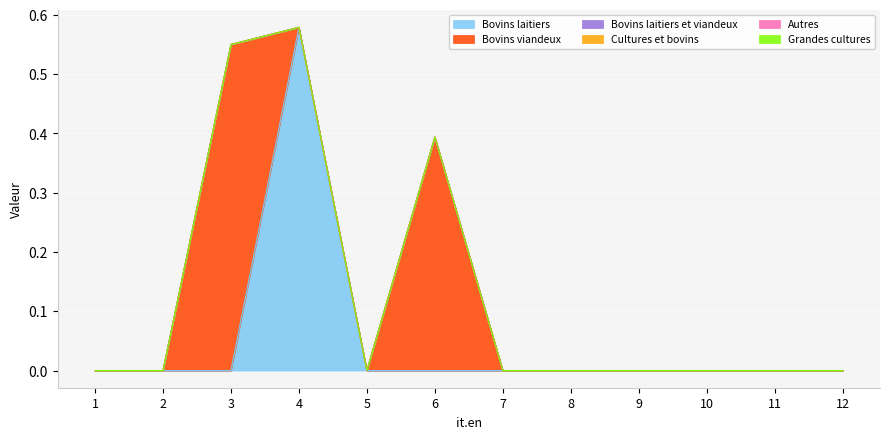

What is the maximum value shown in the chart?

0.6